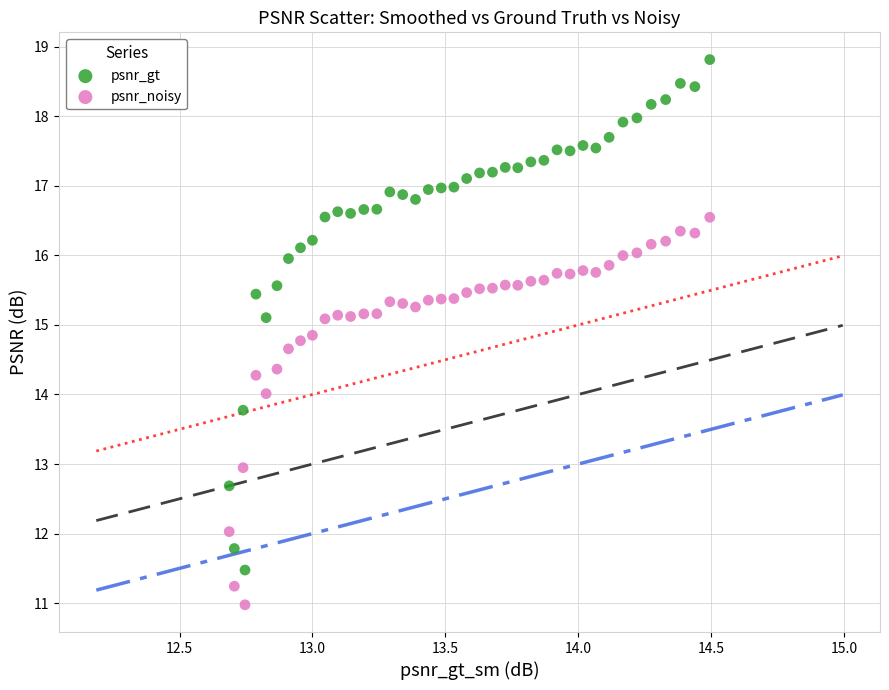

What are all the series names shown in the legend?

psnr_gt, psnr_noisy